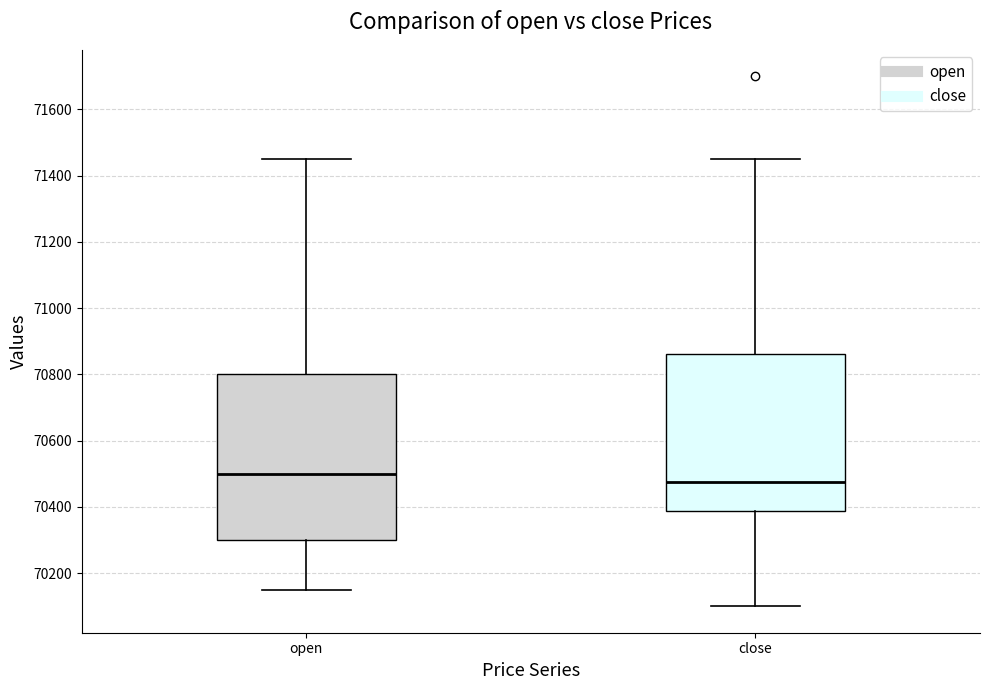

Comparing the boxes themselves (not the whiskers), which one is the tallest?

open